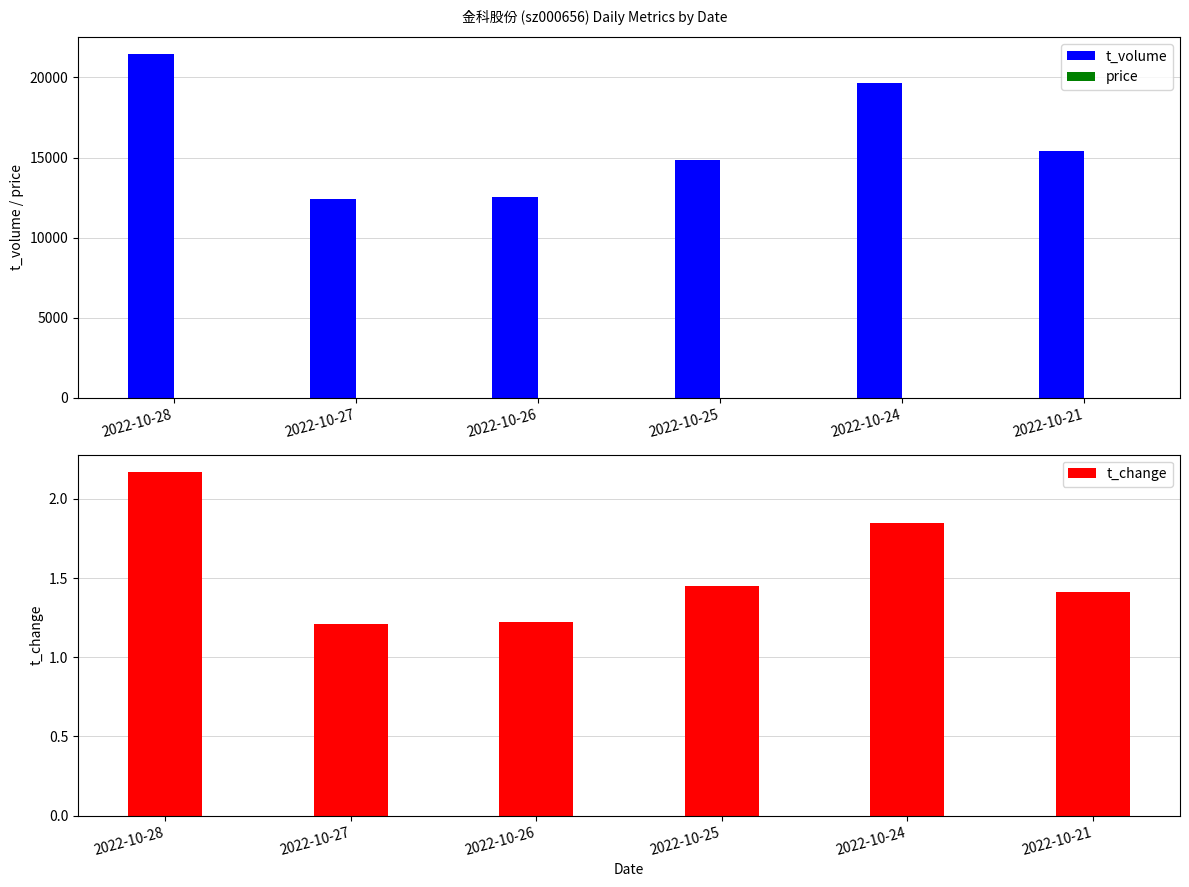

What is the lowest value of the price series?

1.8